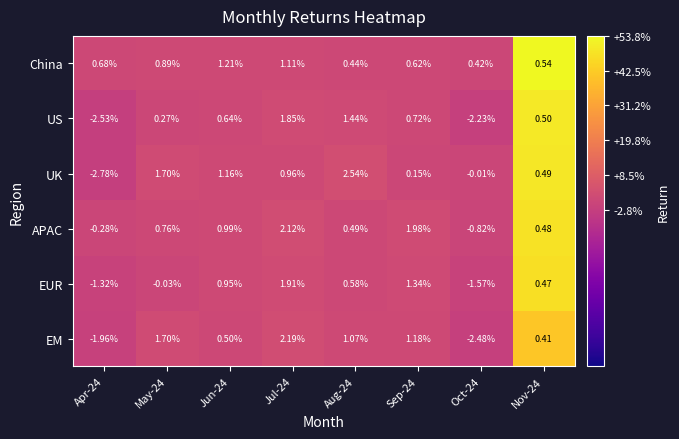

Which series has the widest spread of values?

UK